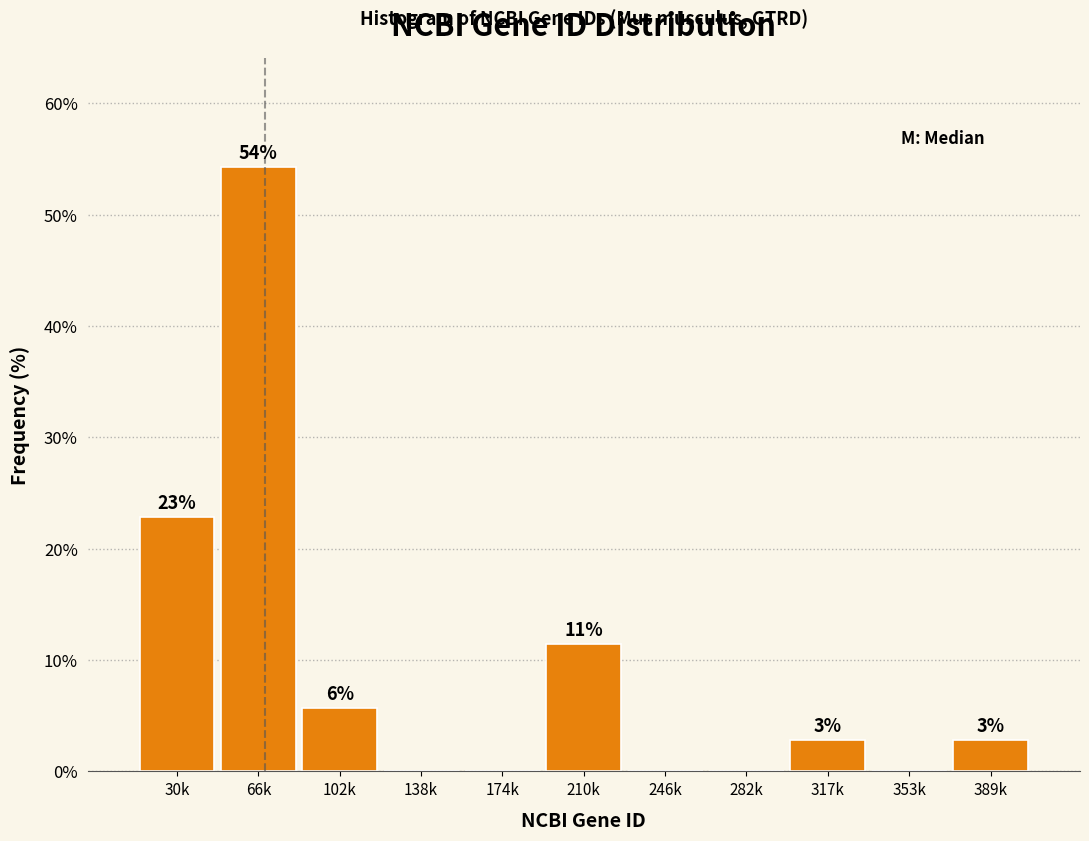

Are the bars horizontal?

No